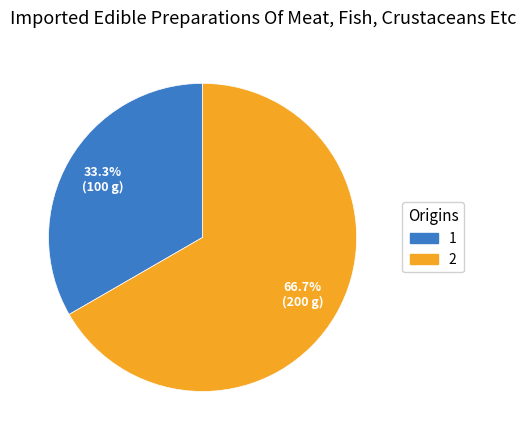

To the nearest percent, what is the combined percentage of 2 and 1?

100%